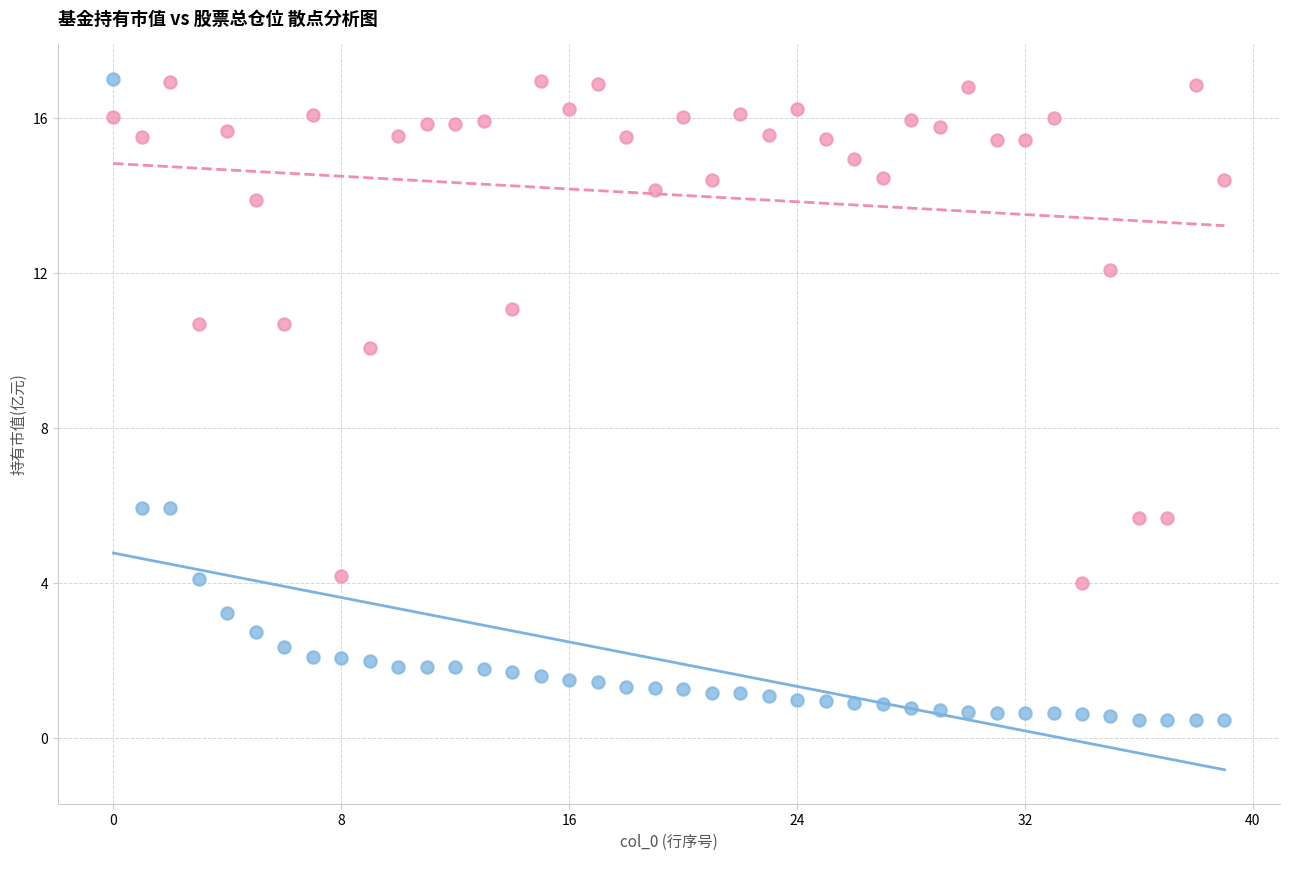

Across all data points, what is the range of Y values (max minus min)?

16.6